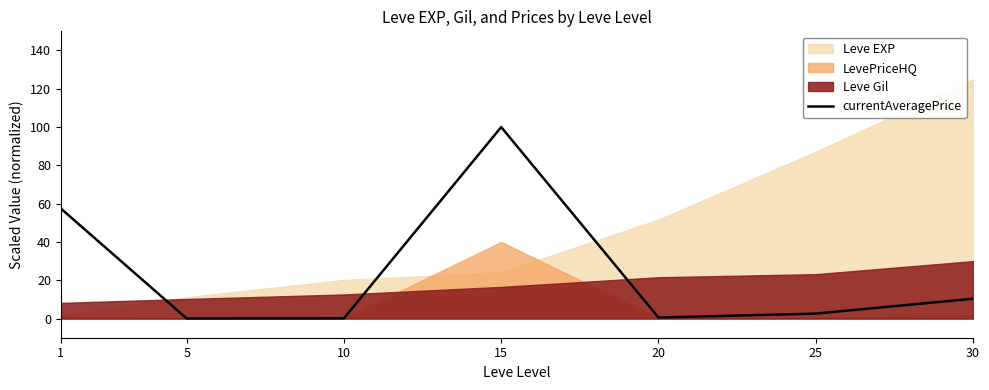

List the labels in order of value, largest first.

15, 1, 30, 25, 20, 10, 5